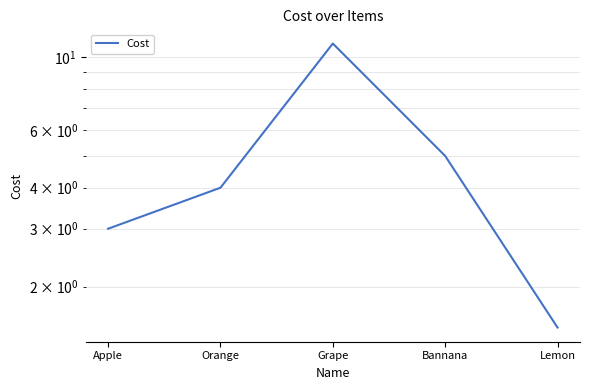

Count the values in the range 3 to 5.

3